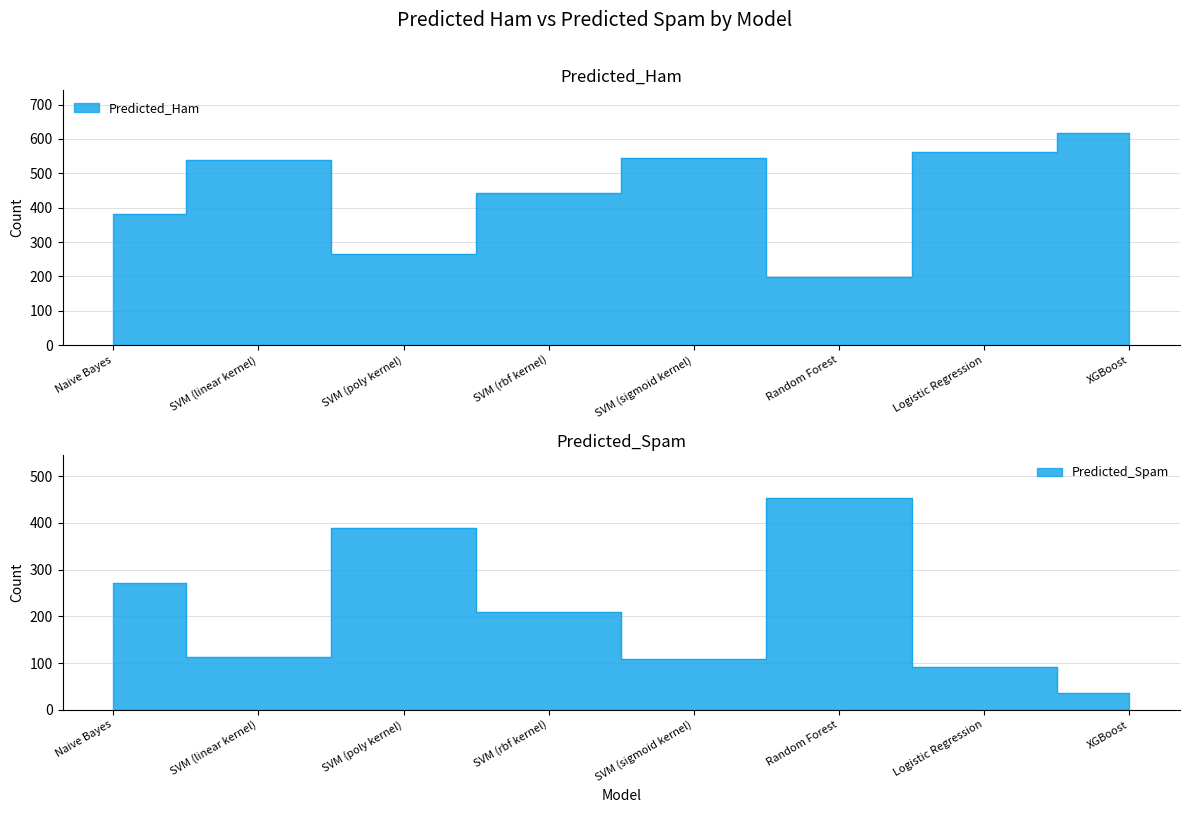

Reading right to left, what are all the values shown in this chart?

Predicted_Ham: 618	562	199	544	443	265	540	381
Predicted_Spam: 35	91	454	109	210	388	113	272